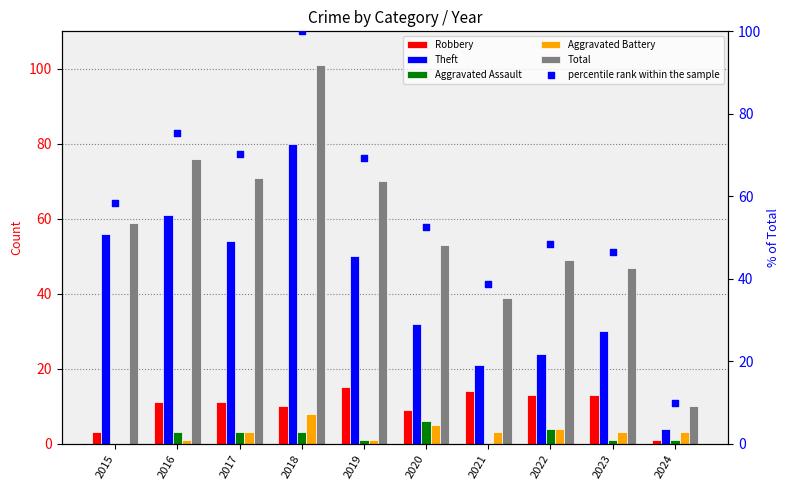

At how many categories does at least one series exceed 2?

10